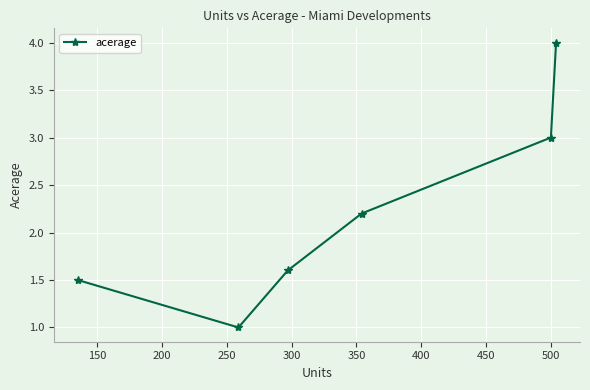

Reading right to left, list all the values displayed in this chart.

4.0	3.0	2.2	1.6	1.0	1.5